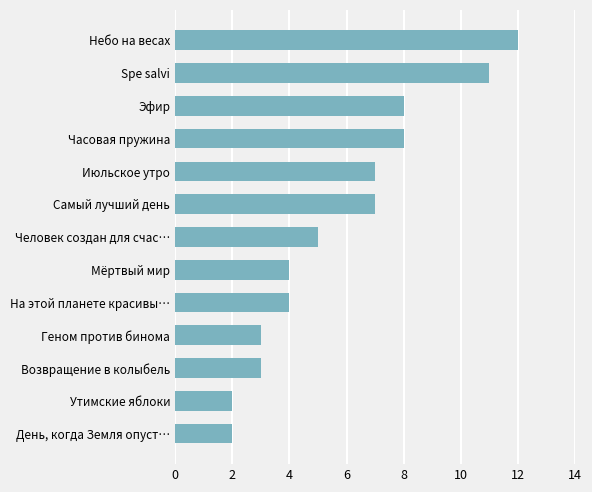

Reading bottom to top, transcribe all the data shown in this chart.

День, когда Земля опуст…=2	Утимские яблоки=2	Возвращение в колыбель=3	Геном против бинома=3	На этой планете красивы…=4	Мёртвый мир=4	Человек создан для счас…=5	Самый лучший день=7	Июльское утро=7	Часовая пружина=8	Эфир=8	Spe salvi=11	Небо на весах=12